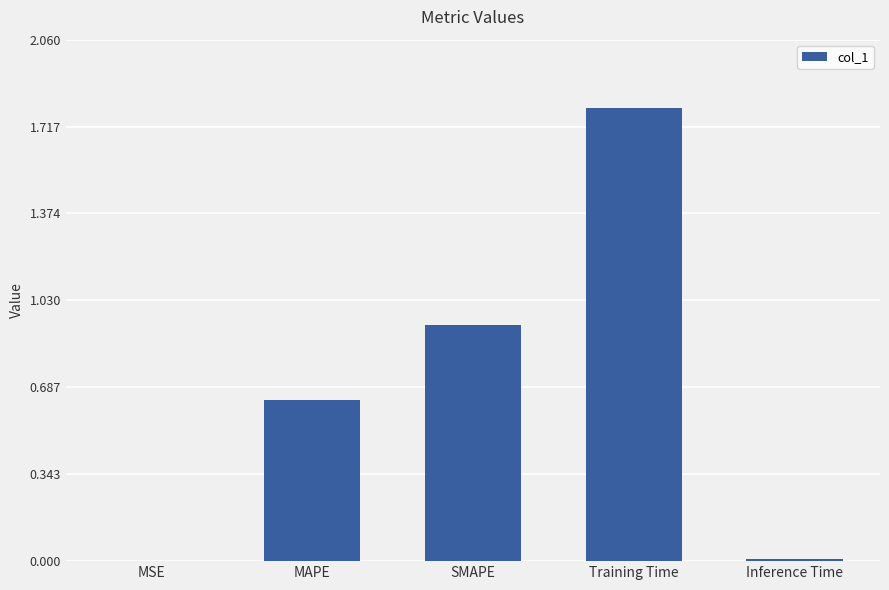

What is the approximate value at Training Time?

1.8